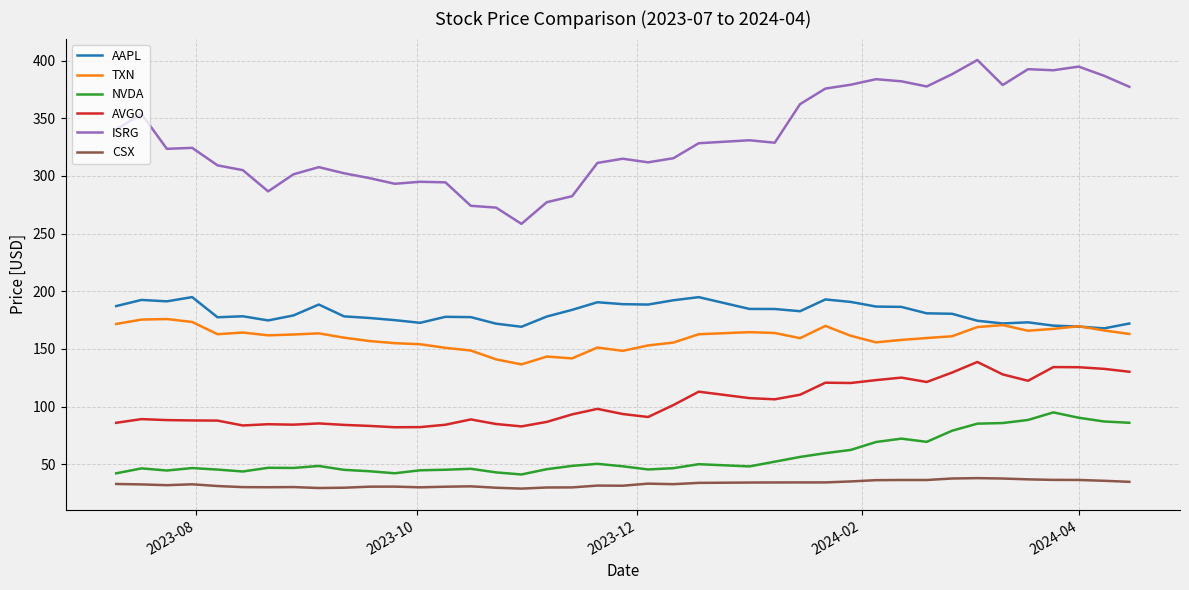

True or false: AVGO and NVDA intersect in this chart.

False